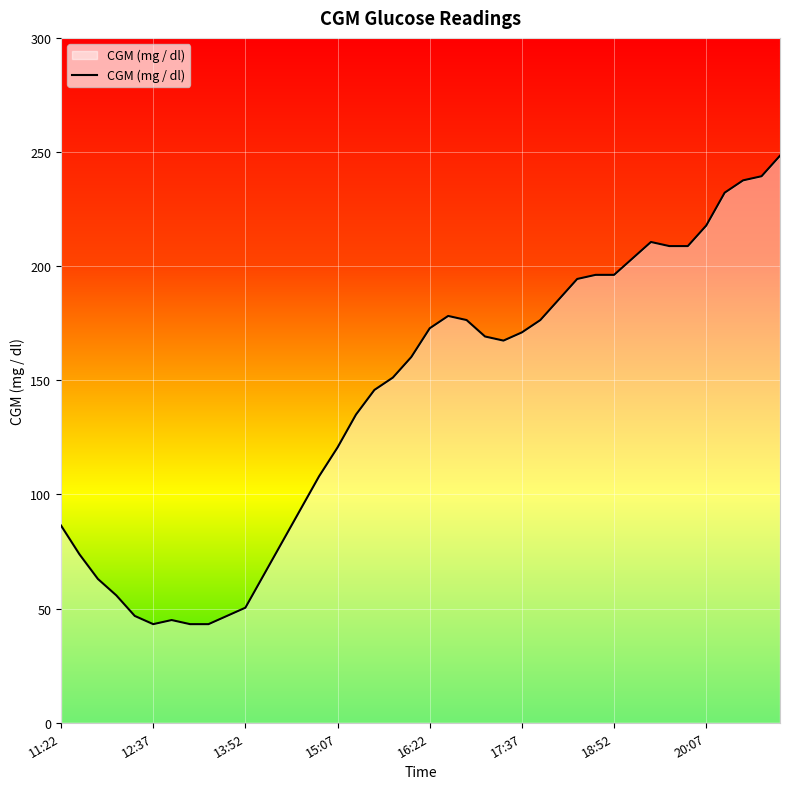

What is the minimum value shown in the chart?

43.2